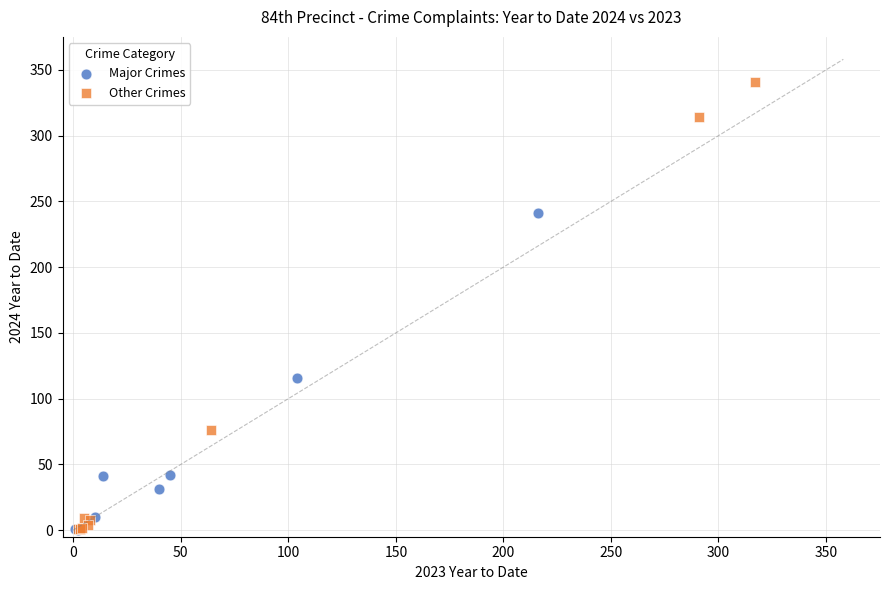

Which series has the widest spread of Y values?

Other Crimes